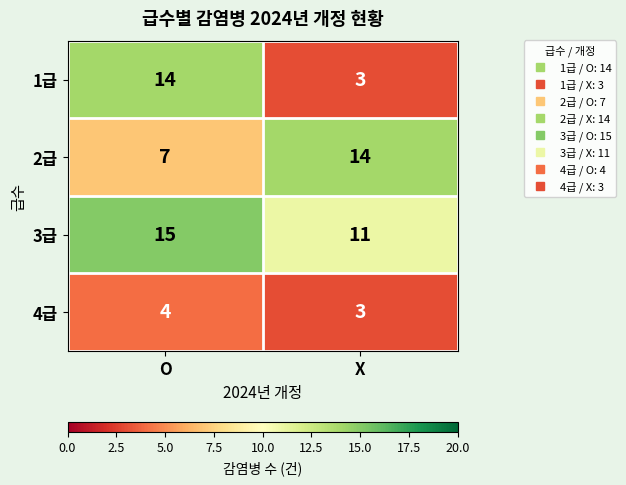

Reading left to right, transcribe all the data shown in this chart.

1급: O=14	X=3
2급: O=7	X=14
3급: O=15	X=11
4급: O=4	X=3